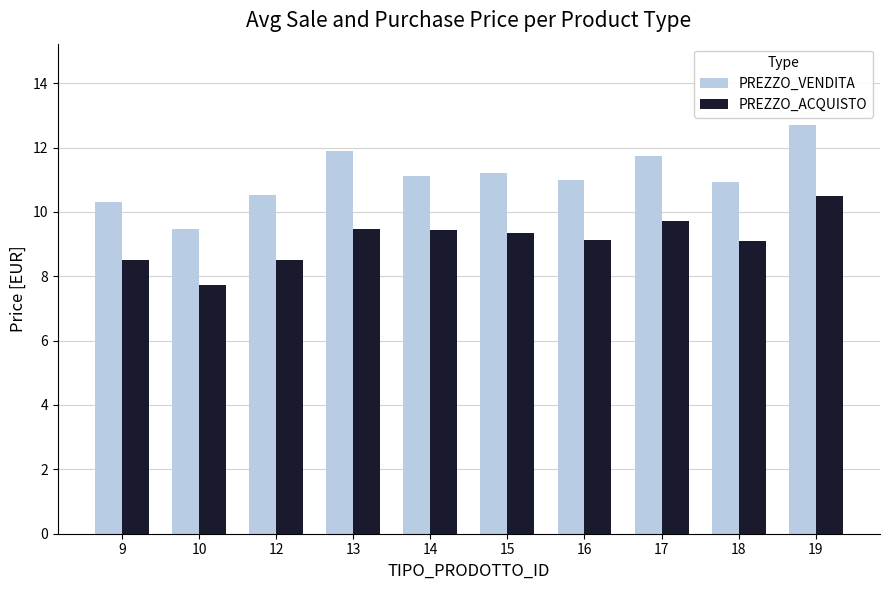

At which label does PREZZO_ACQUISTO reach its minimum?

10